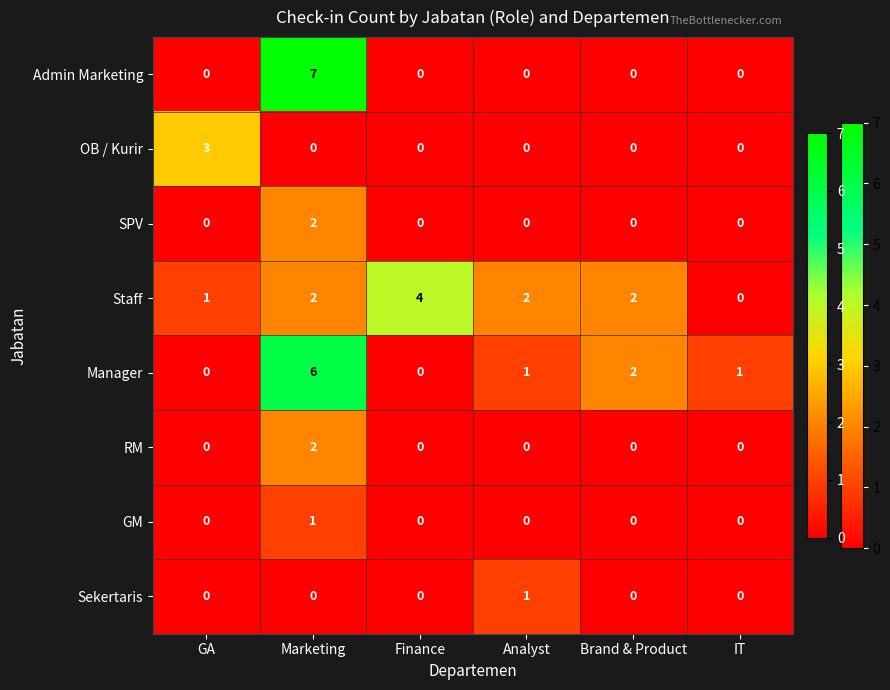

How many distinct data groups are displayed?

8